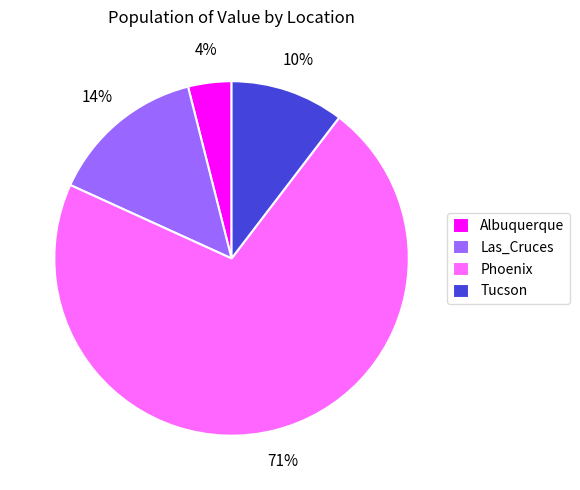

Is the sum of Albuquerque and Phoenix greater than half?

Yes